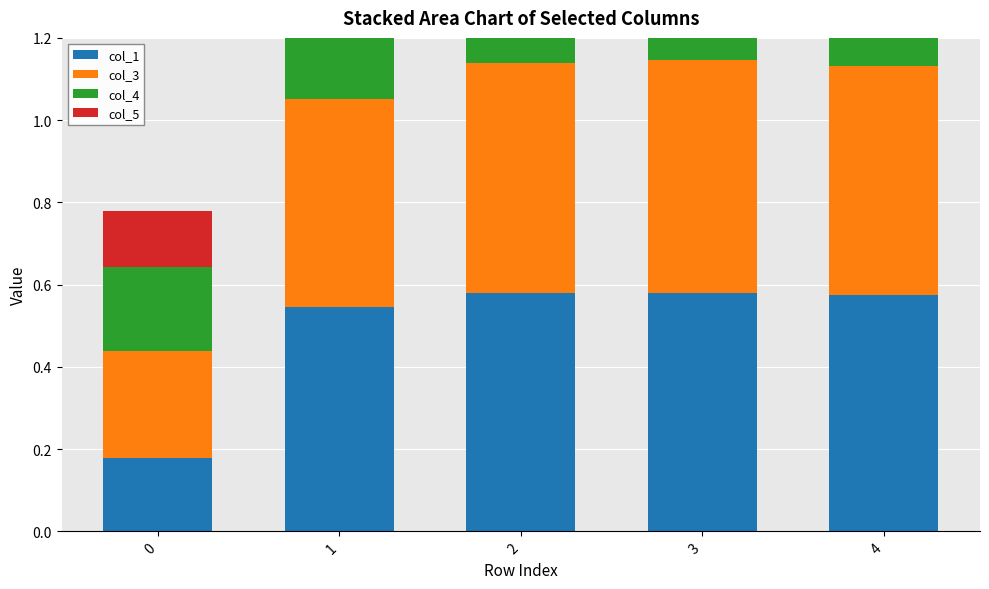

What is the minimum value for col_3?

0.3